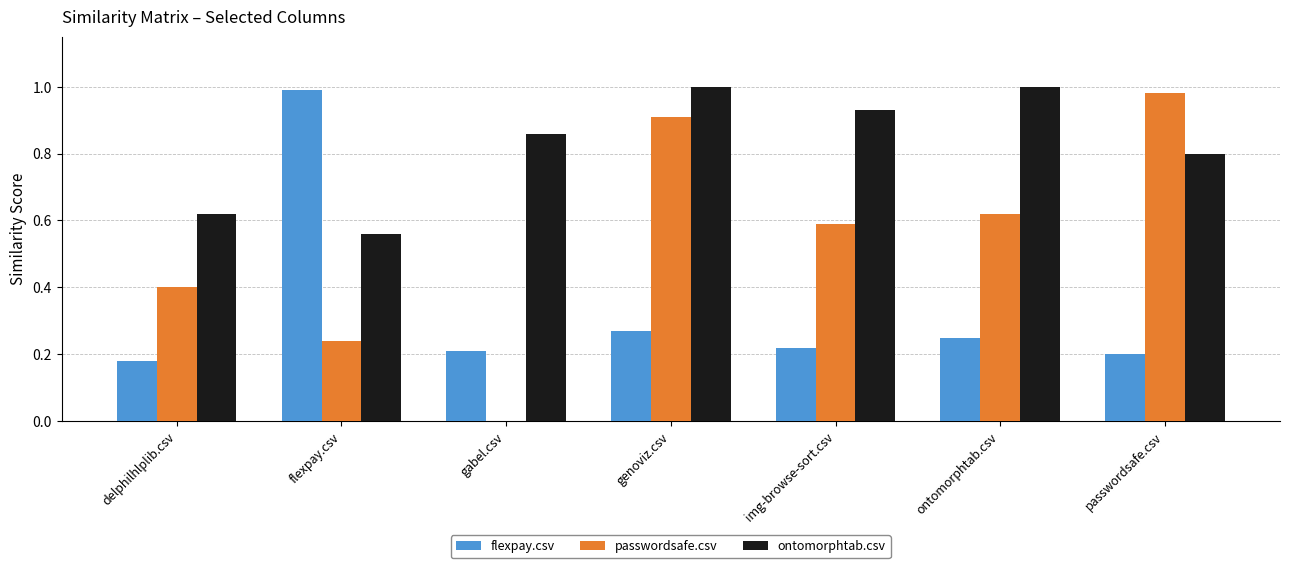

Which series has the largest range (max minus min)?

passwordsafe.csv